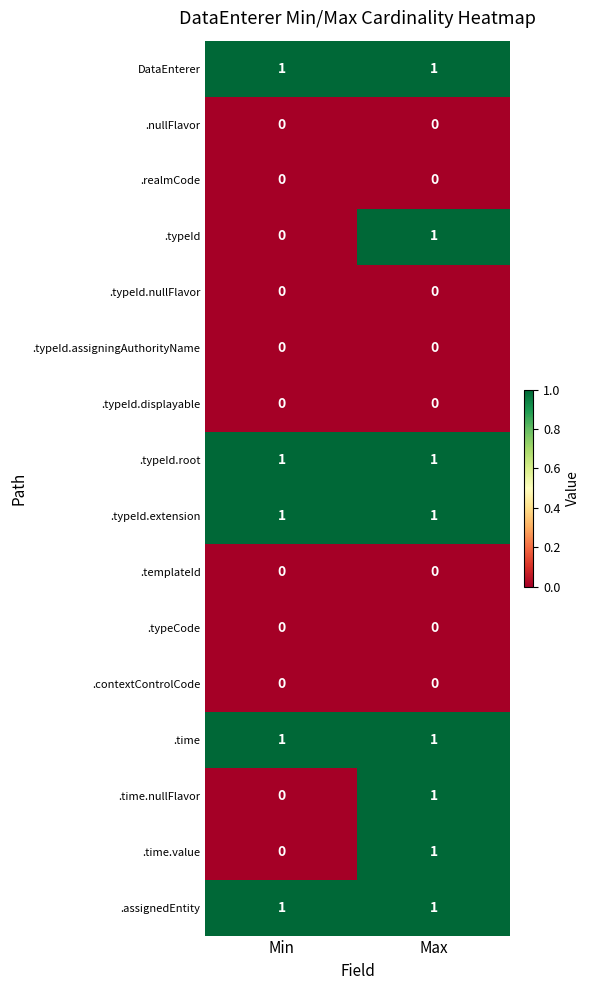

Which category has the highest value in the .time.value series?

Max